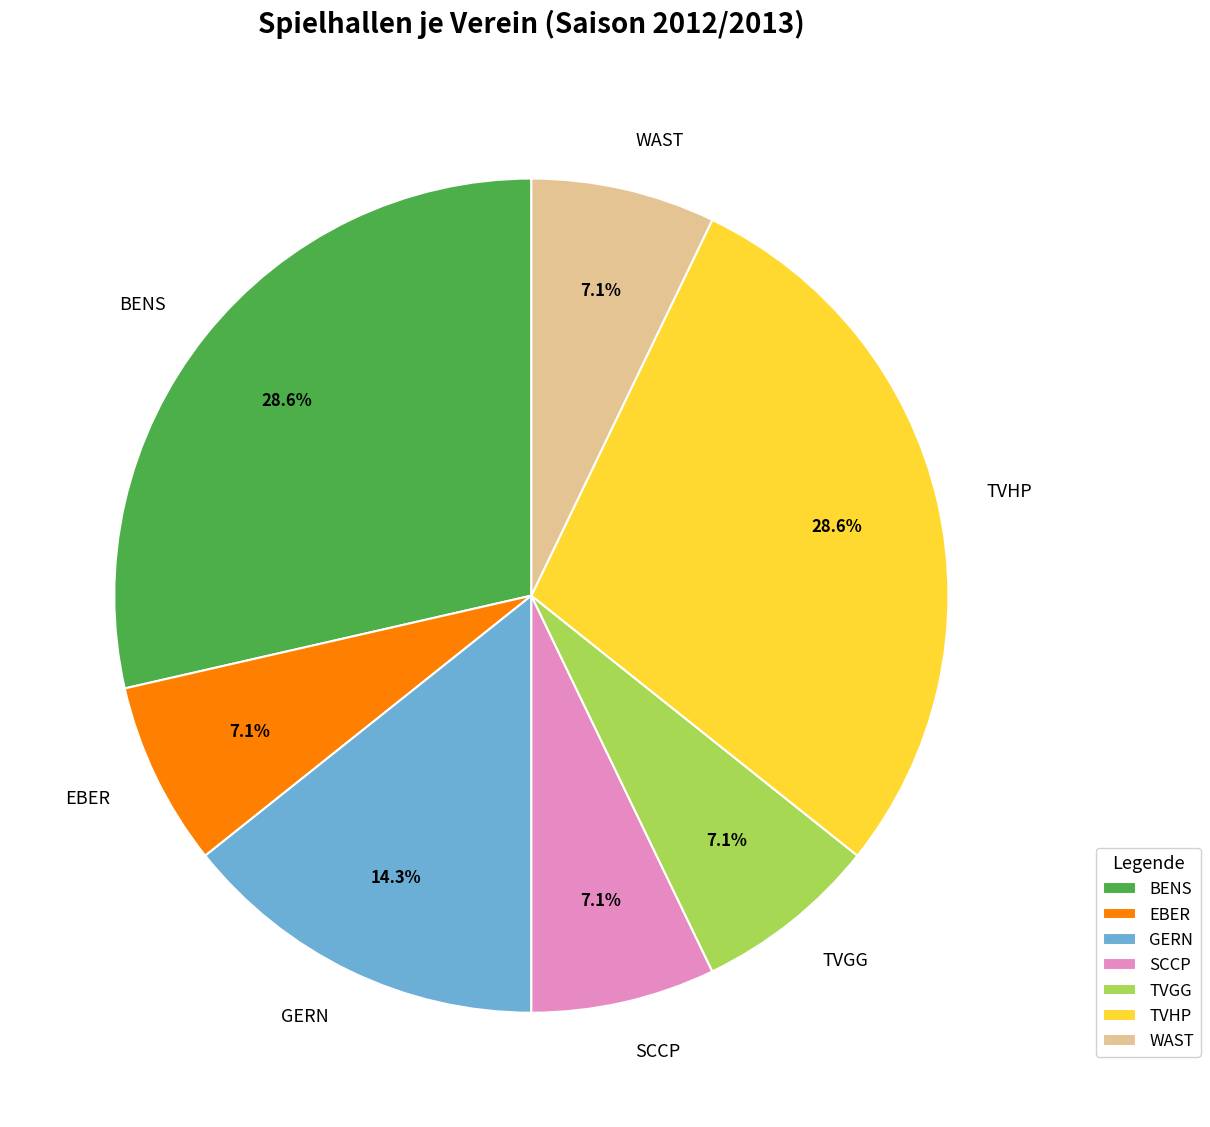

What is the ratio of the value at GERN to the value at WAST?

2.0